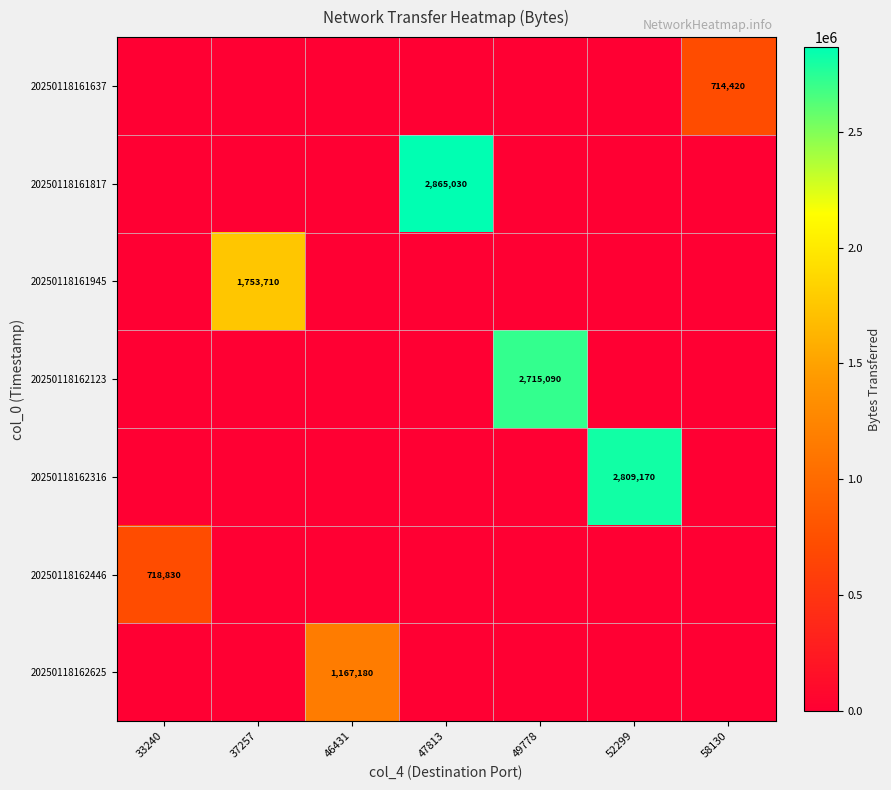

True or false: 20250118161817 has a value of 2865030 at 47813.

True